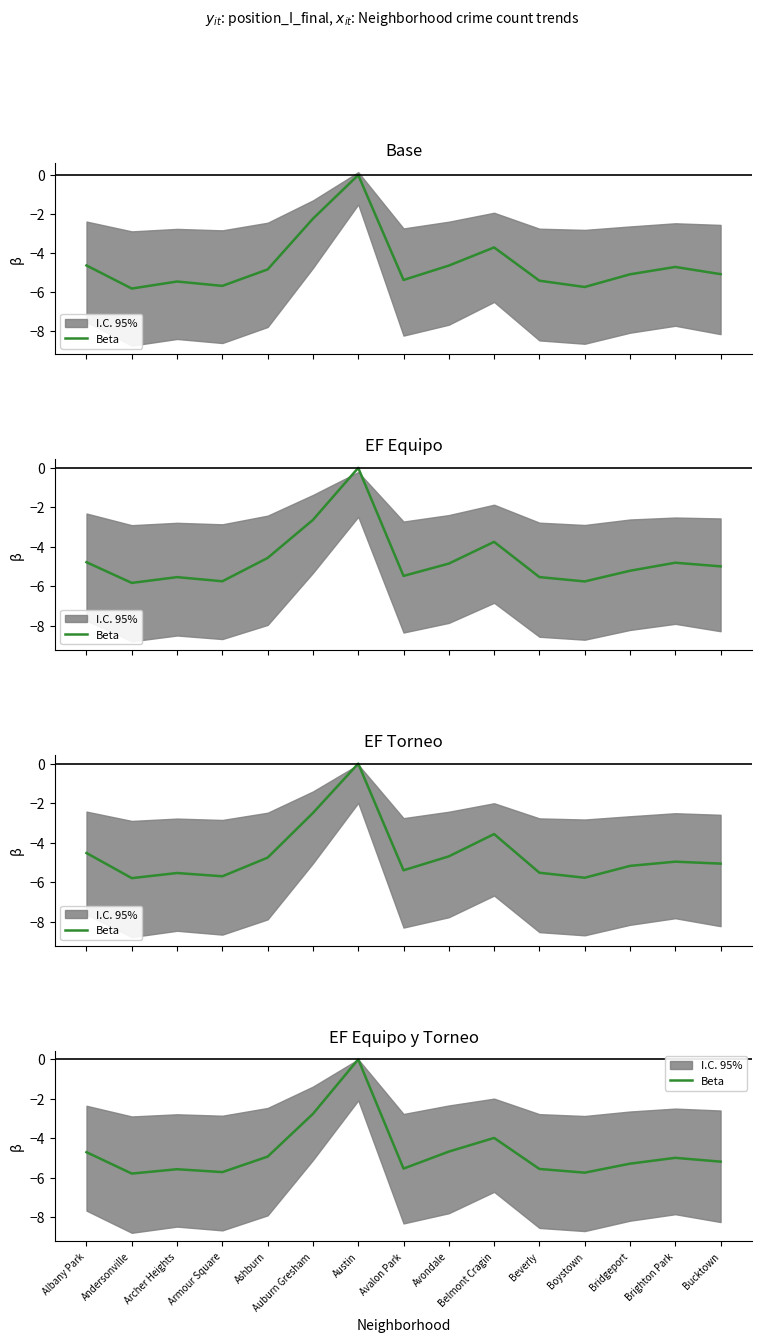

Where does the data first go above -5?

Albany Park